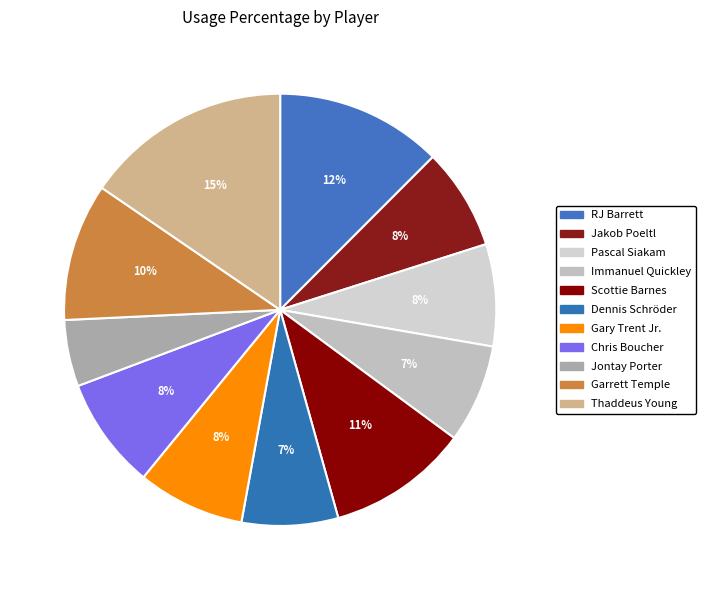

To the nearest percent, what is the average slice percentage?

9%